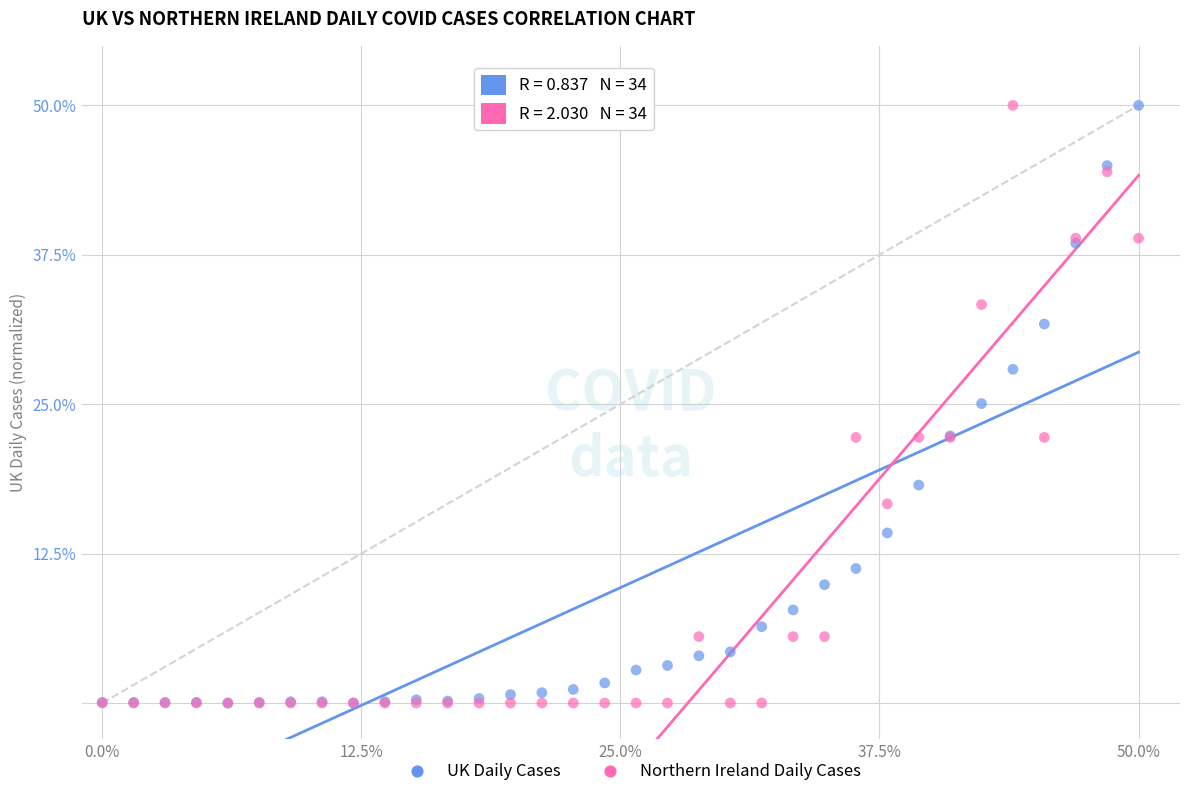

What are all the series names shown in the legend?

UK Daily Cases, Northern Ireland Daily Cases